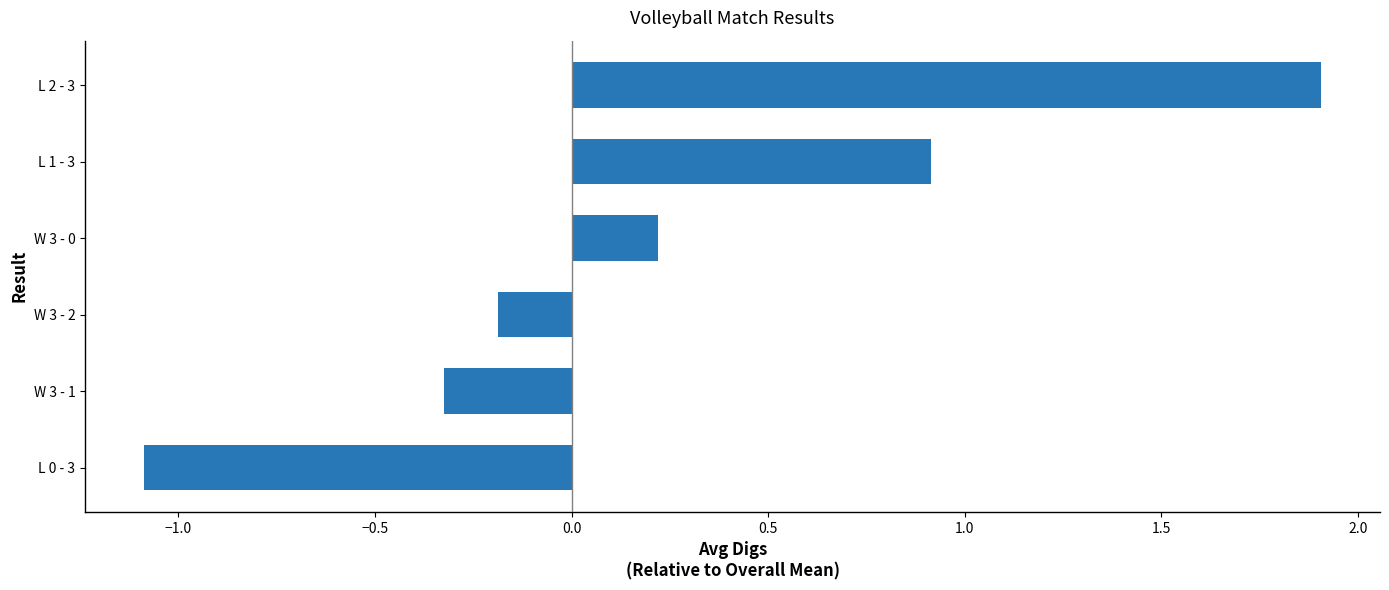

Rank the categories by value from lowest to highest.

L 0 - 3, W 3 - 1, W 3 - 2, W 3 - 0, L 1 - 3, L 2 - 3